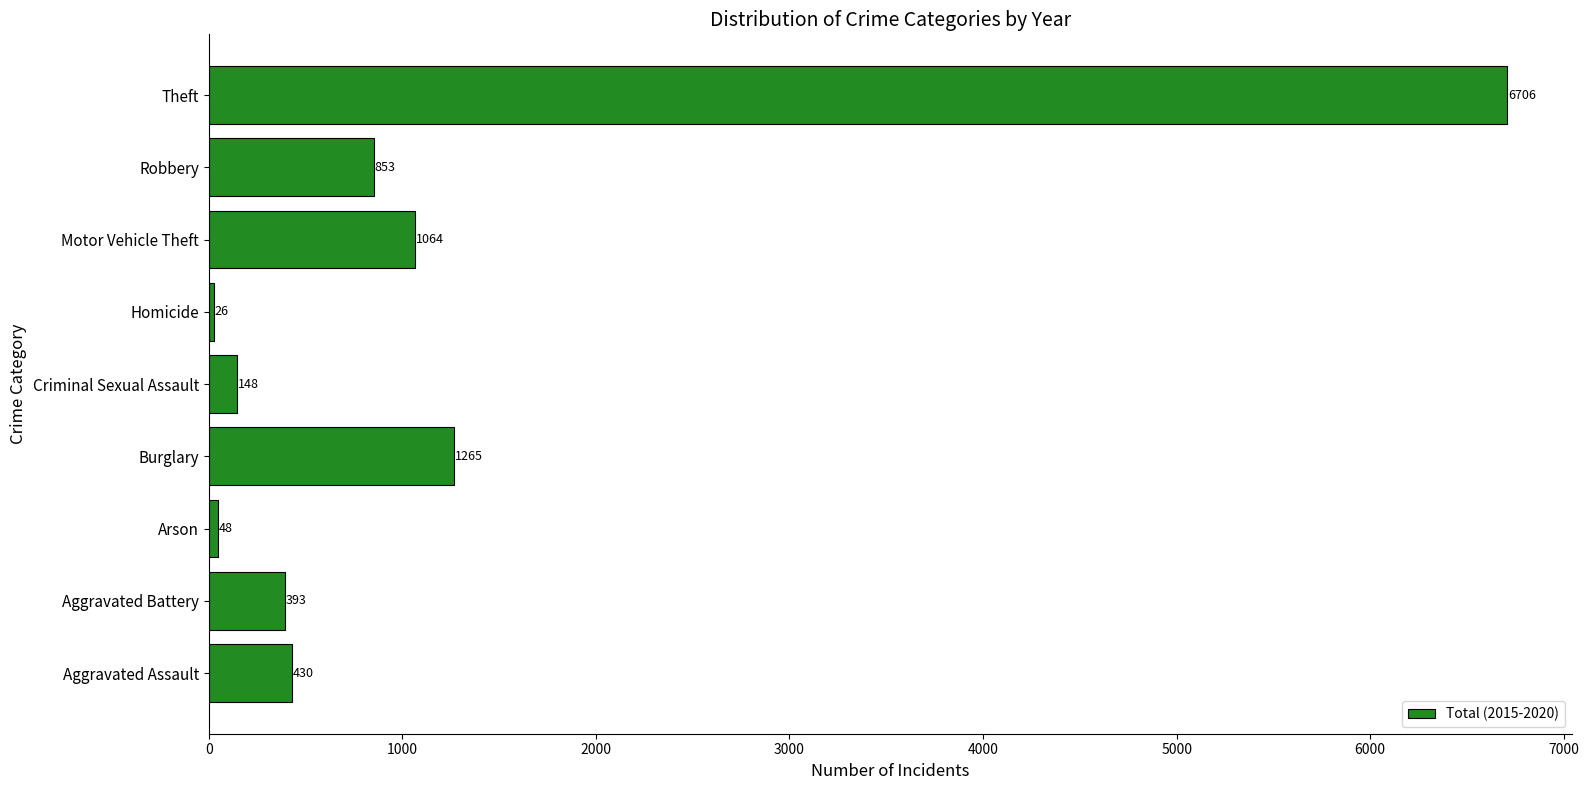

Reading bottom to top, extract all data points from this chart.

430	393	48	1265	148	26	1064	853	6706